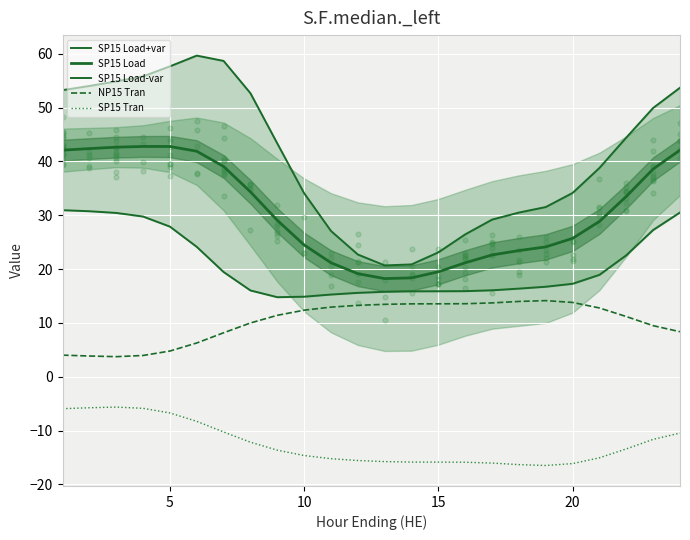

Is the value of SP15 Load at 23 greater than the value of SP15 Load+var at 23?

No